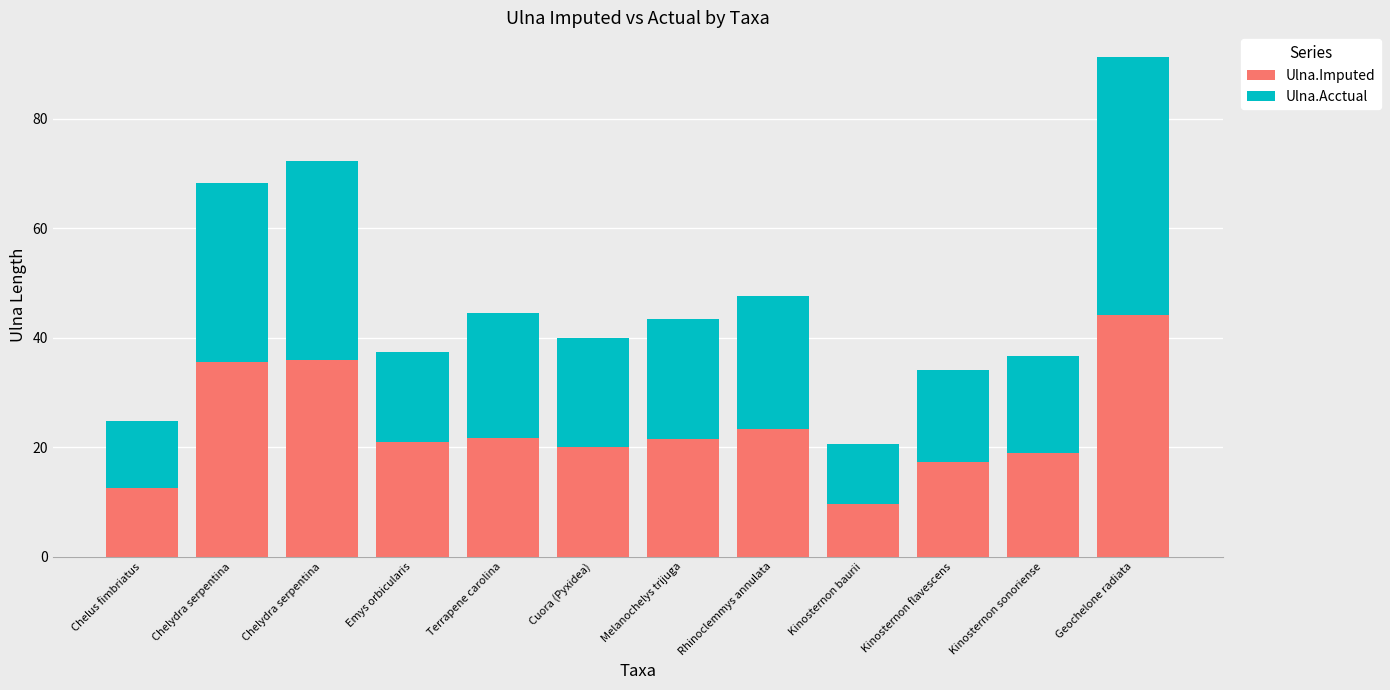

True or false: Ulna.Acctual has a value of 24.3 at Rhinoclemmys annulata.

True